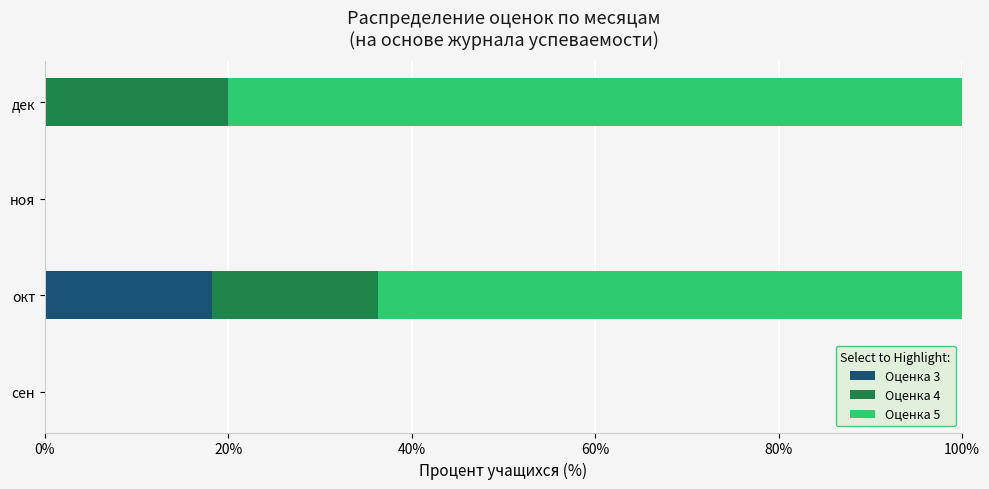

What is the sum of all Оценка 3 values?

18.2